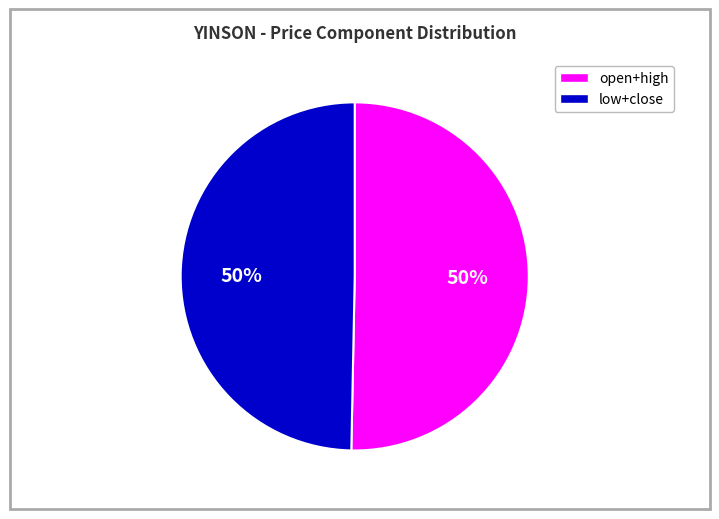

To the nearest percent, what is the average slice percentage?

50%